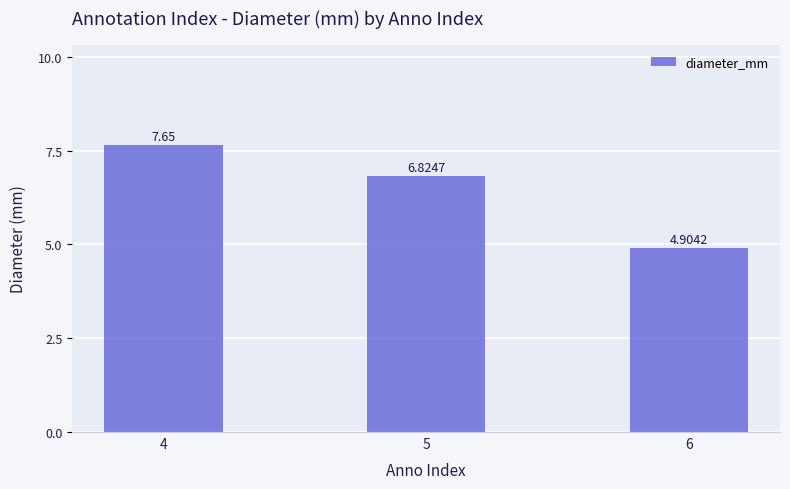

Rank the categories by value from lowest to highest.

6, 5, 4